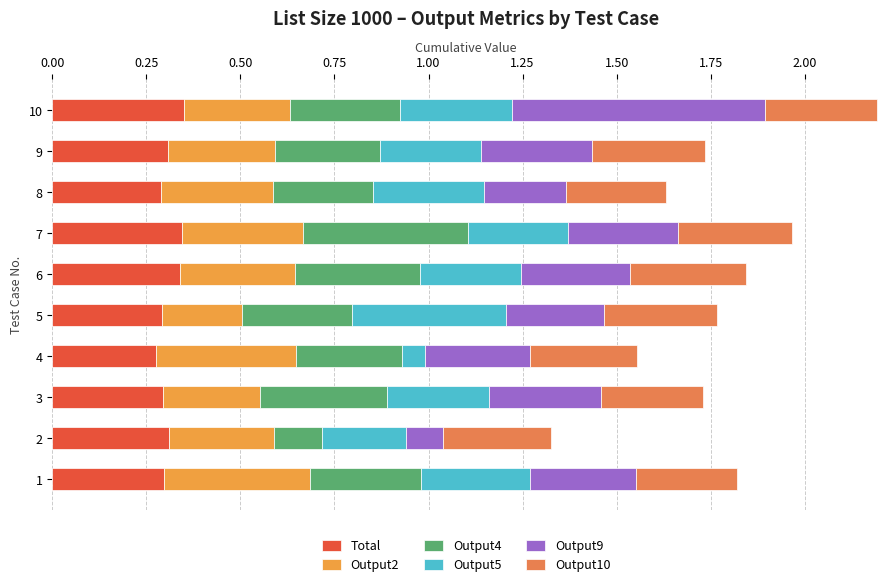

How many categories are shown in the chart?

10